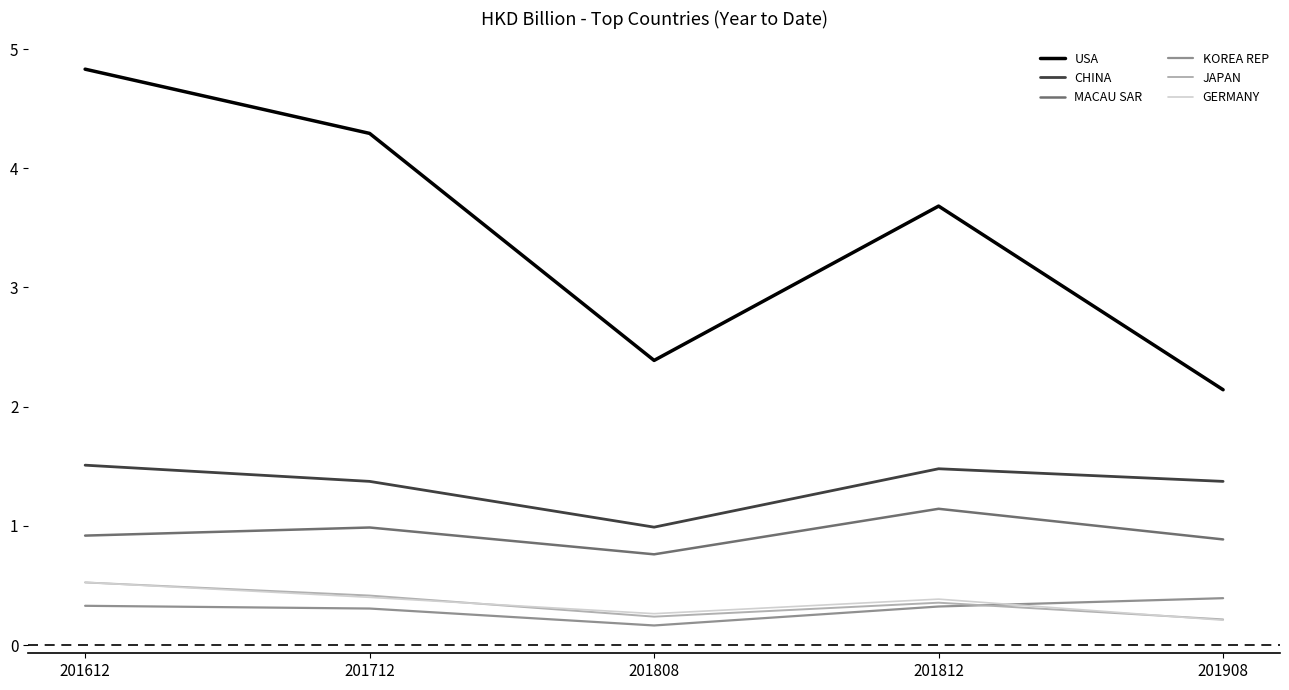

Which category has the lowest value across all series?

201808